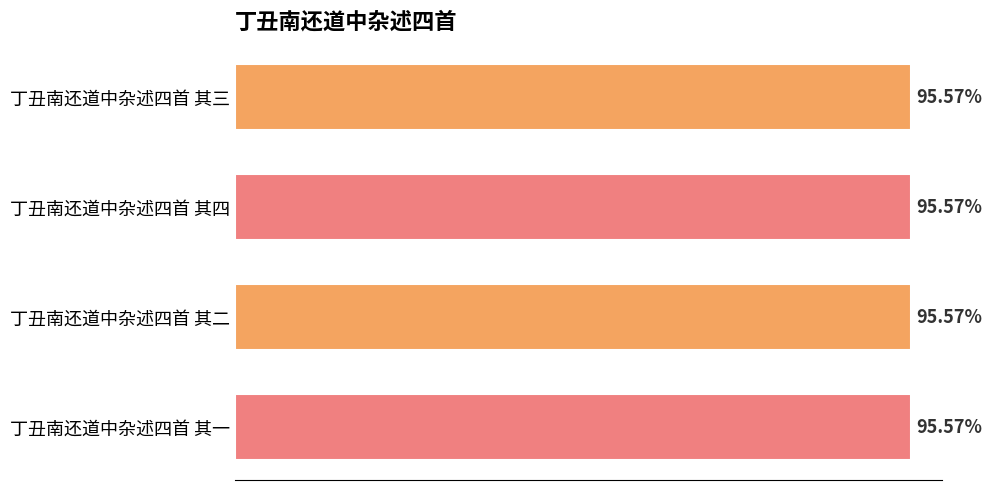

How many bars are there in total?

4